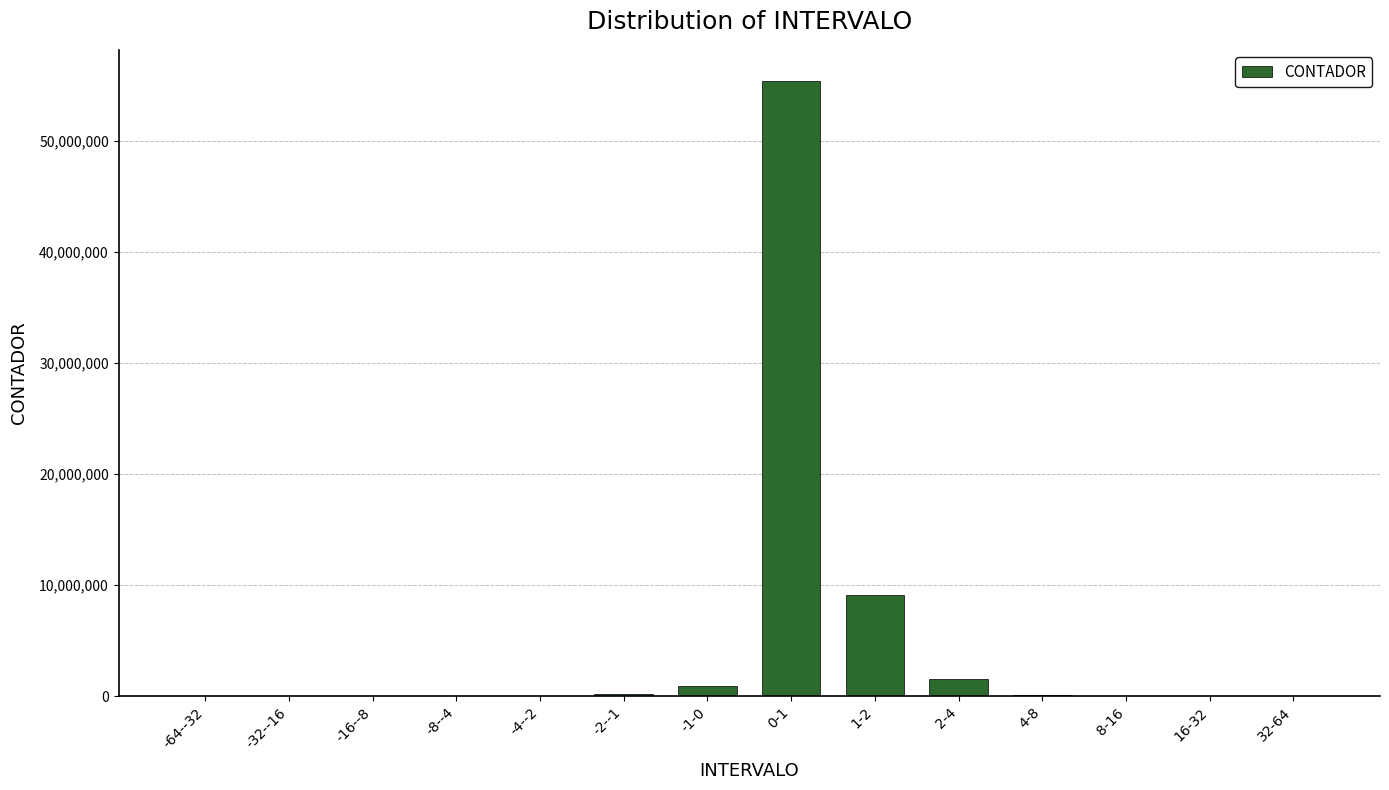

Which category has the highest value across all series?

0-1